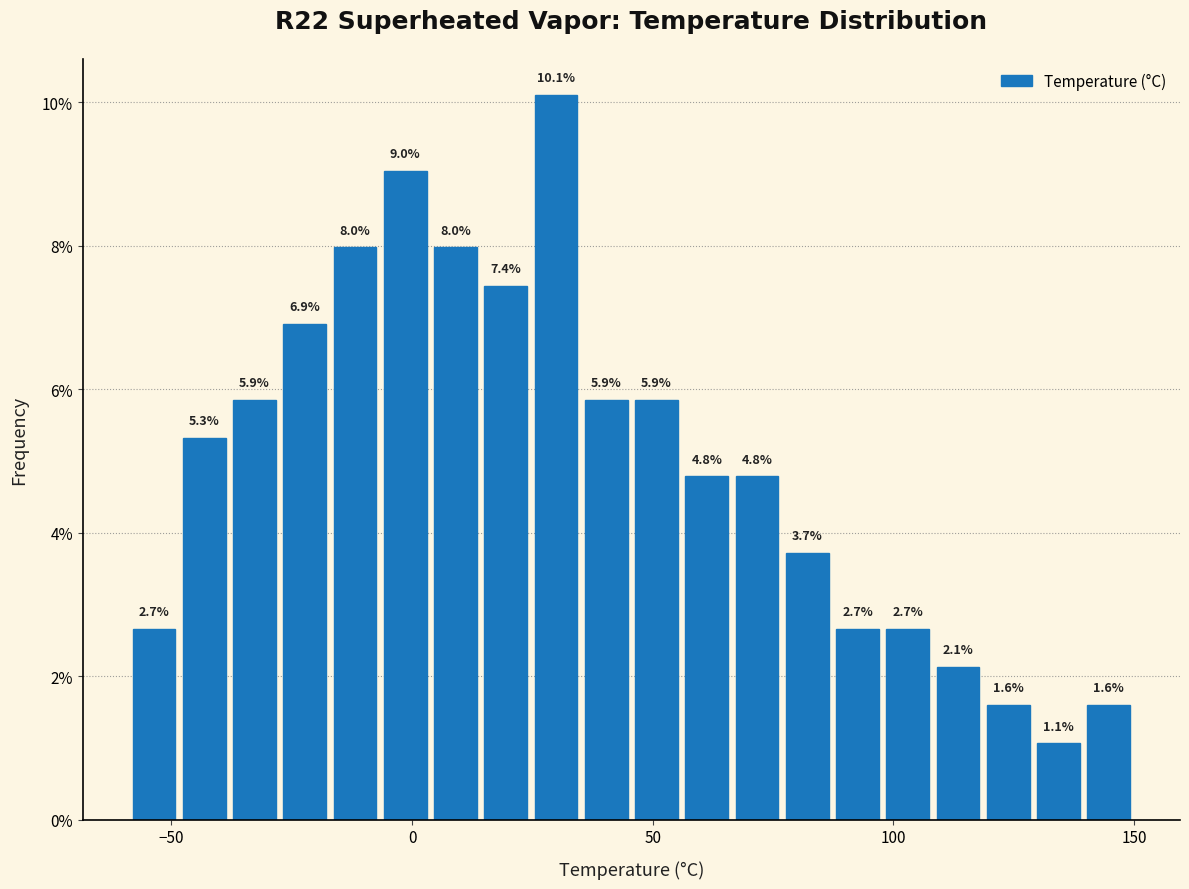

Around what value on the x-axis is the tallest bar? Give the approximate position of its centre, as read against the axis.

30